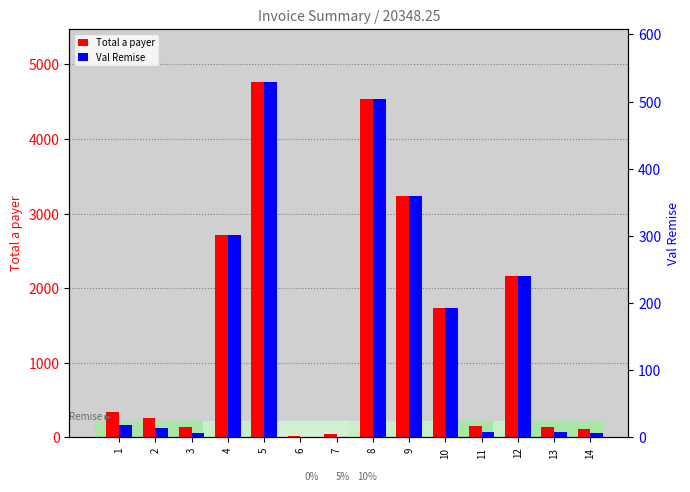

Reading right to left, extract all data points from this chart.

Total a payer: 114.0	142.5	2160.0	156.8	1728.0	3240.0	4536.0	40.0	20.0	4761.0	2709.0	133.0	266.0	342.0
Val Remise: 6.0	7.5	240.0	8.2	192.0	360.0	504.0	0.0	0.0	529.0	301.0	7.0	14.0	18.0